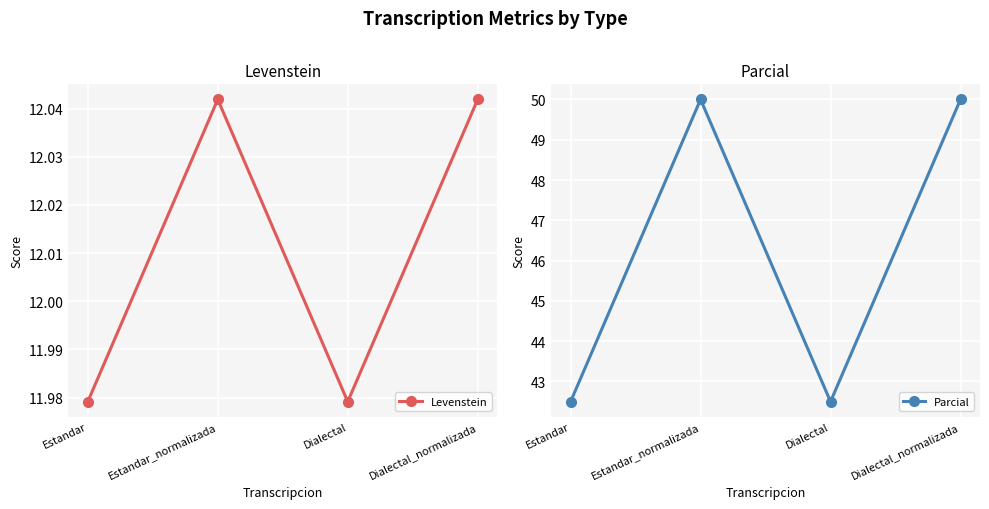

True or false: Parcial and Levenstein cross at least once.

False